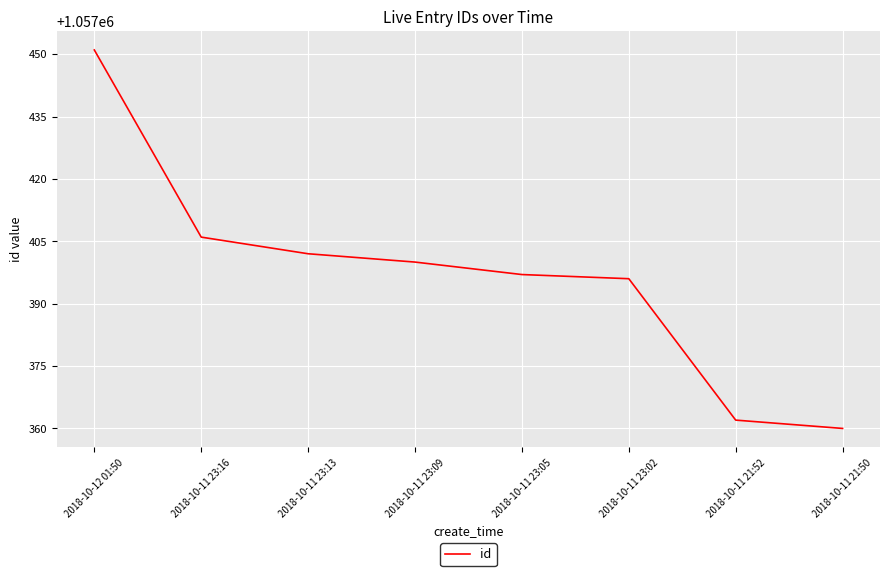

What position from the right is 2018-10-11 23:05?

4